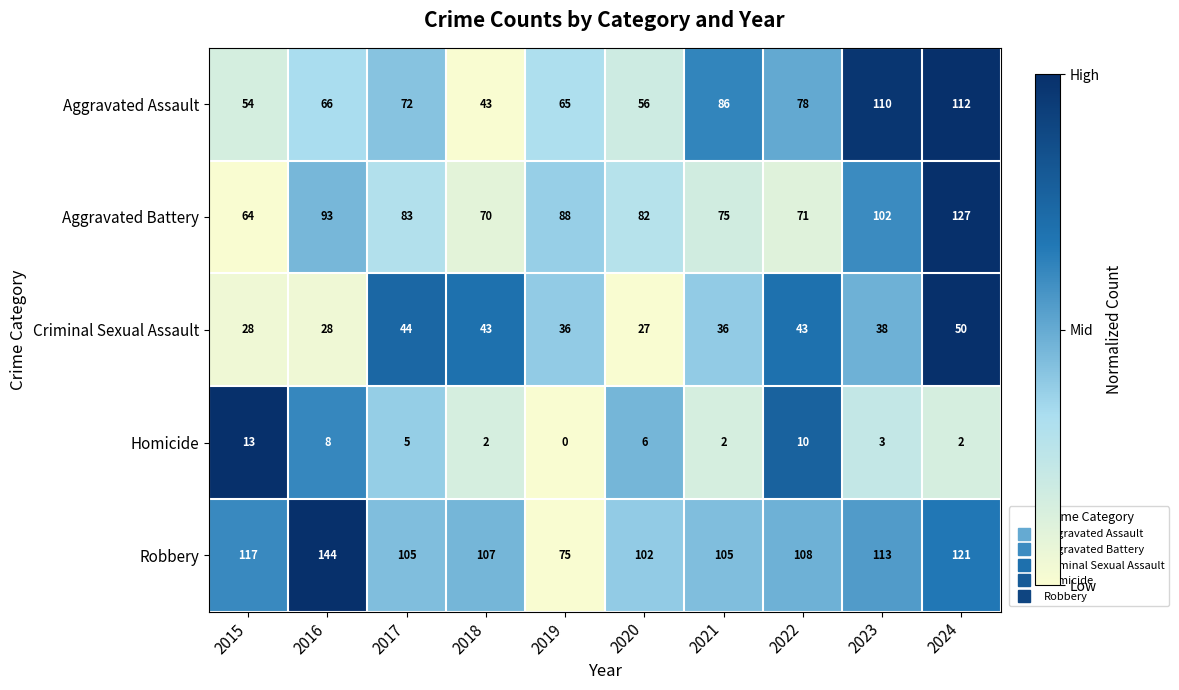

Which series has the largest total across all categories?

Robbery